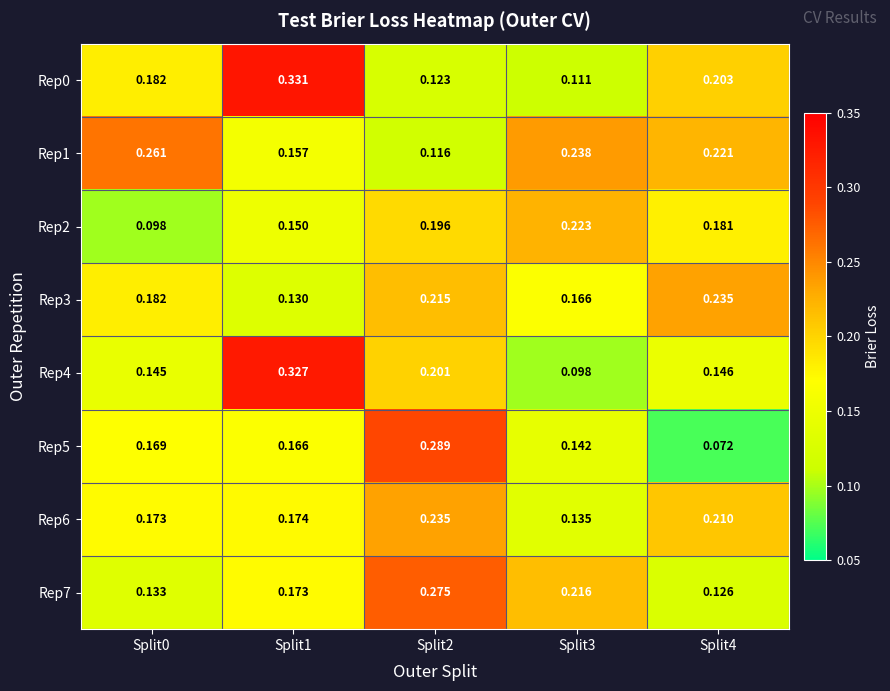

What is the total value across all series at Split3?

1.3